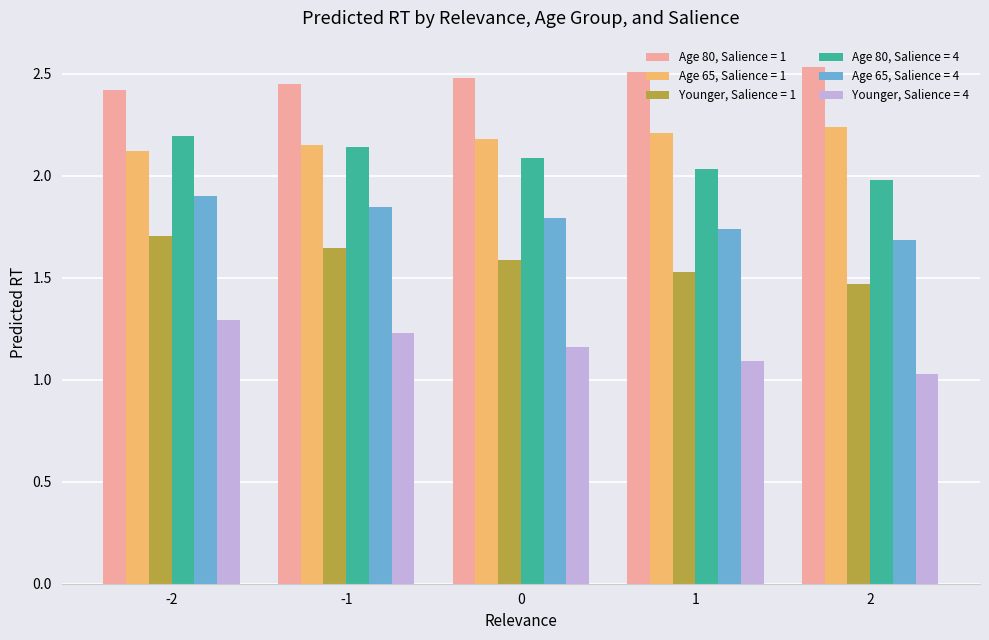

Which label corresponds to the largest value in the chart?

2